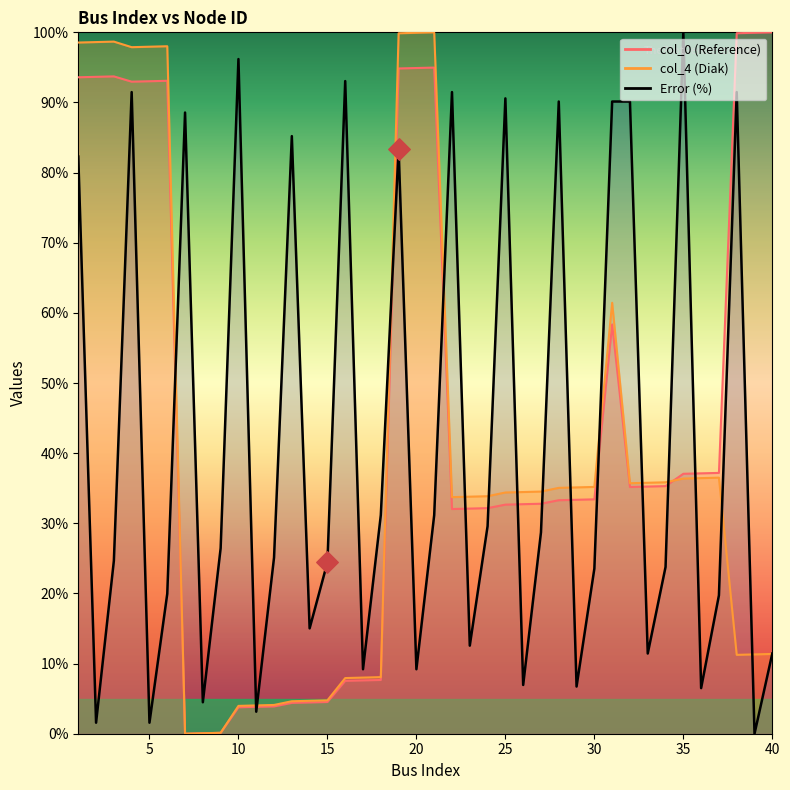

At which category is the sum across all series the highest?

4